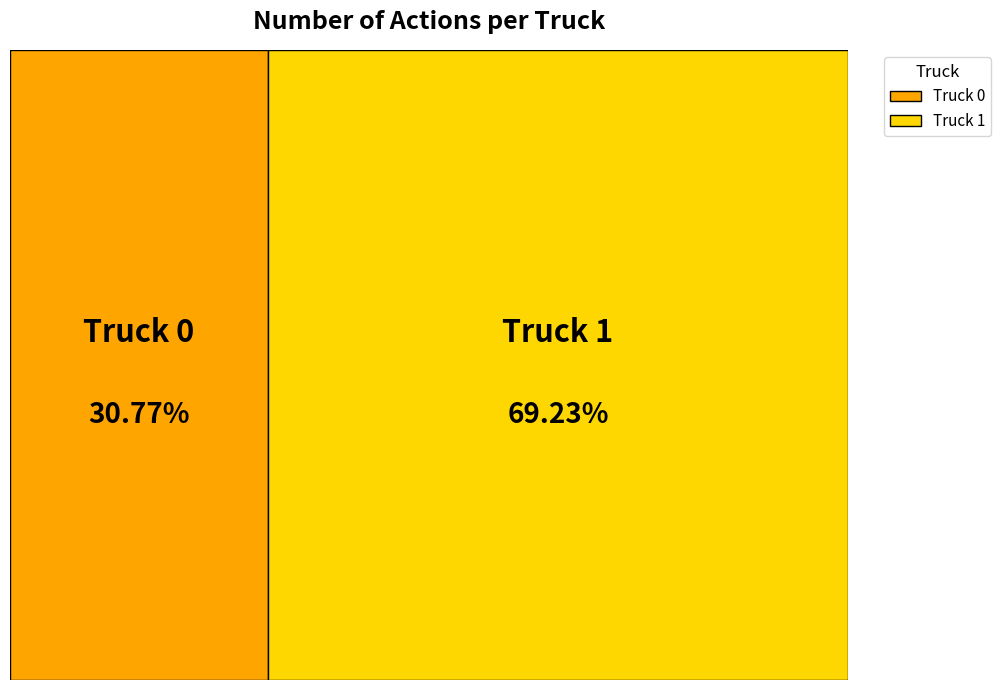

To the nearest percent, what percentage of the pie is Truck 1?

69%